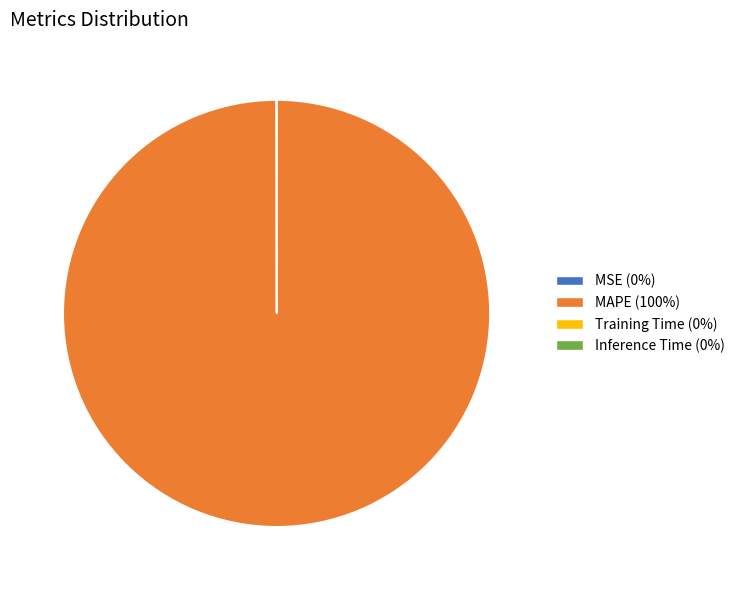

Is there a majority slice in this chart?

Yes